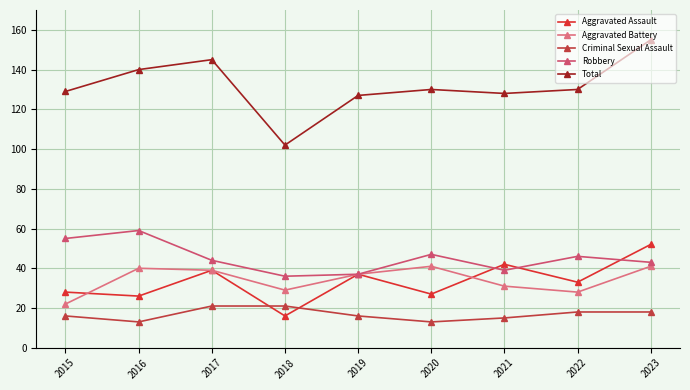

Read the Aggravated Assault value at 2022, to the nearest 10.

30